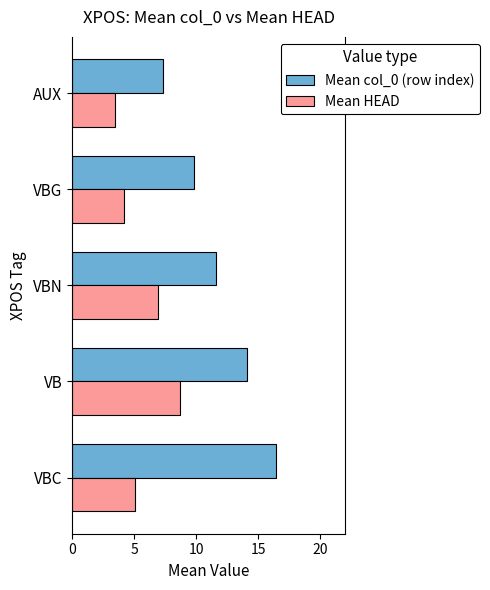

Which series has the largest total across all categories?

Mean col_0 (row index)